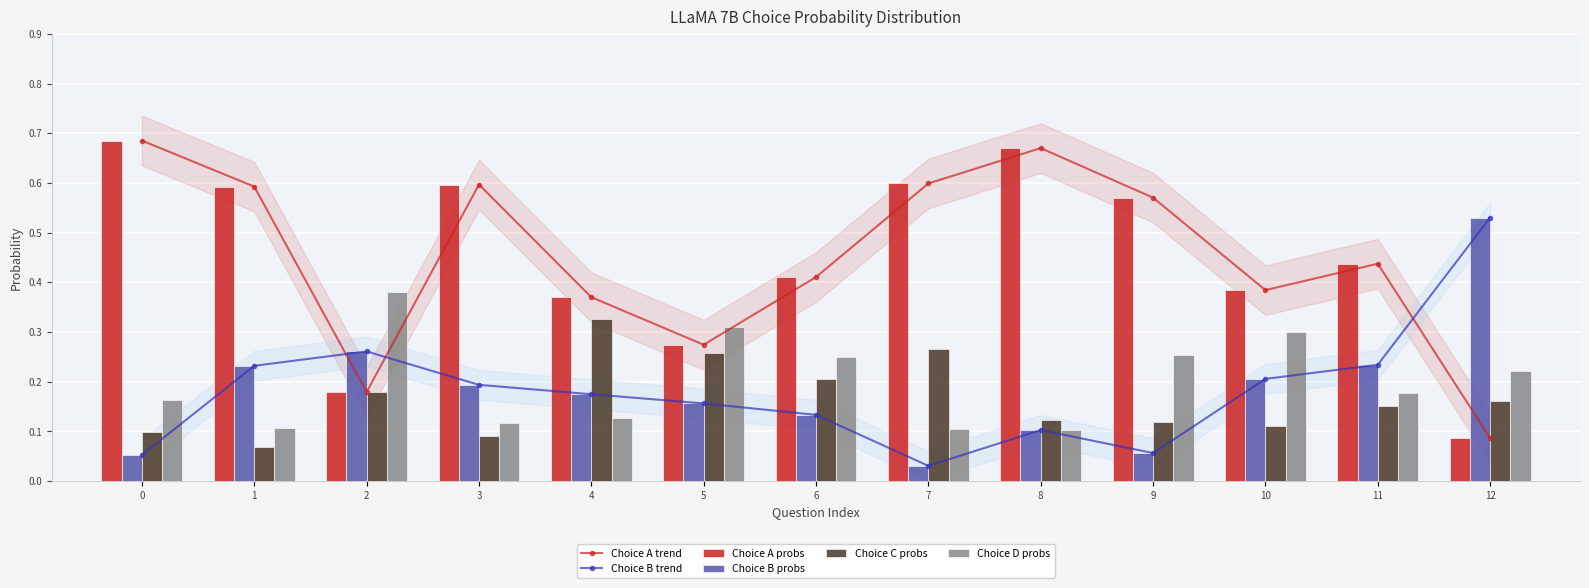

Are the bars grouped side by side (vs. stacked)?

Yes